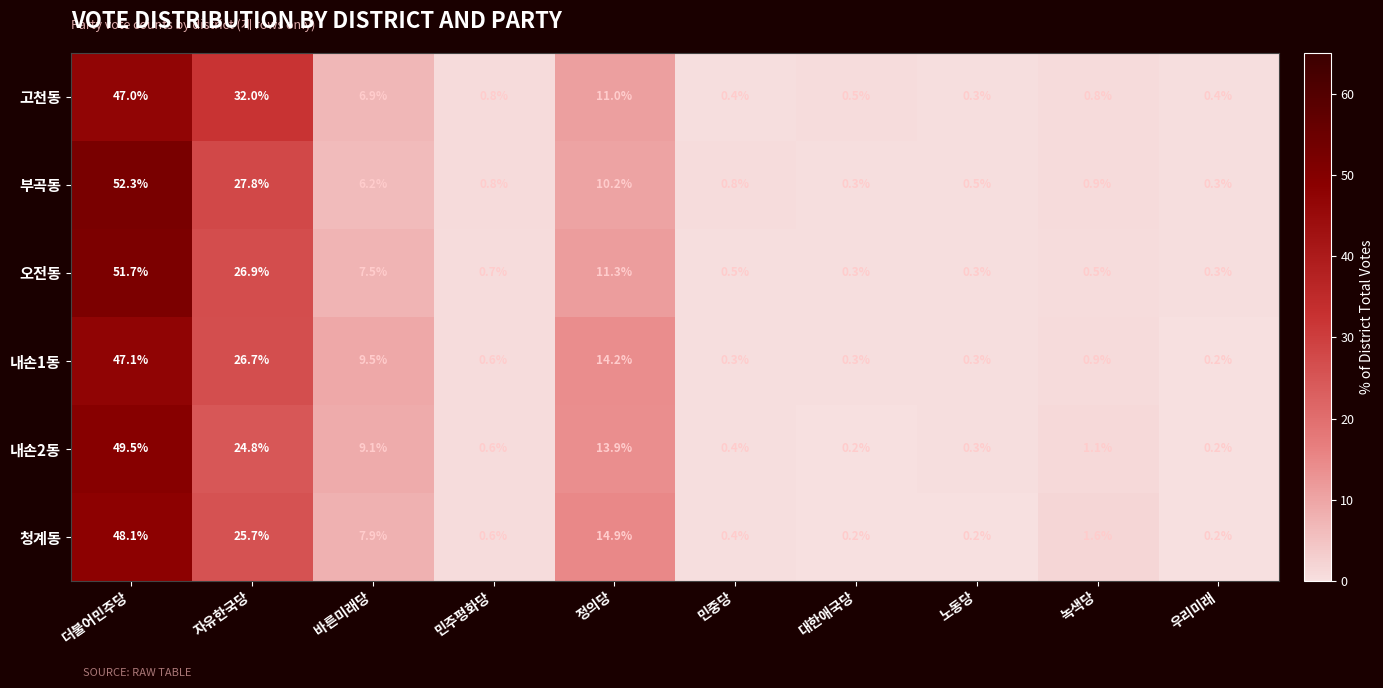

What is the greatest value displayed?

52.3